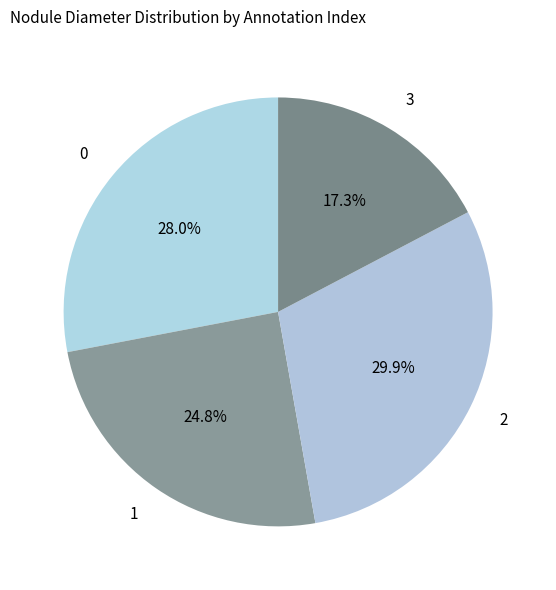

The 2 slice represents 30% of the pie. True or false?

True